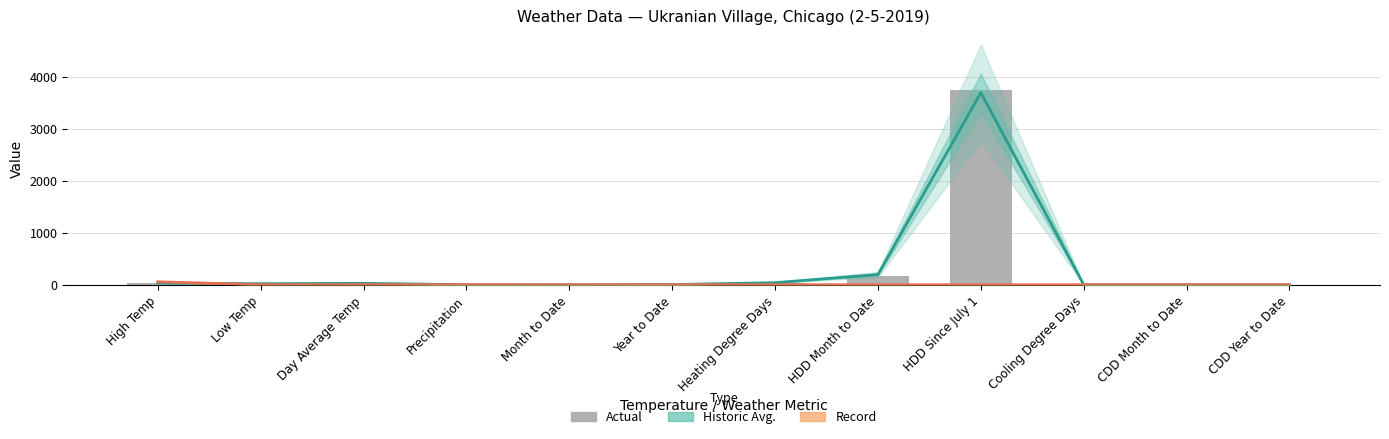

Reading left to right, extract all data points from this chart.

Historic Avg.: High Temp=33.0	Low Temp=19.0	Day Average Temp=26.0	Precipitation=0.1	Month to Date=0.3	Year to Date=2.3	Heating Degree Days=39.0	HDD Month to Date=196.0	HDD Since July 1=3692.0	Cooling Degree Days=0.0	CDD Month to Date=0.0	CDD Year to Date=0.0
Record: High Temp=56.0	Low Temp=0.0	Day Average Temp=0.0	Precipitation=0.7	Month to Date=0.0	Year to Date=0.0	Heating Degree Days=0.0	HDD Month to Date=0.0	HDD Since July 1=0.0	Cooling Degree Days=0.0	CDD Month to Date=0.0	CDD Year to Date=0.0
Actual: High Temp=34.0	Low Temp=27.0	Day Average Temp=31.0	Precipitation=0.3	Month to Date=0.3	Year to Date=1.4	Heating Degree Days=34.0	HDD Month to Date=169.0	HDD Since July 1=3747.0	Cooling Degree Days=0.0	CDD Month to Date=0.0	CDD Year to Date=0.0